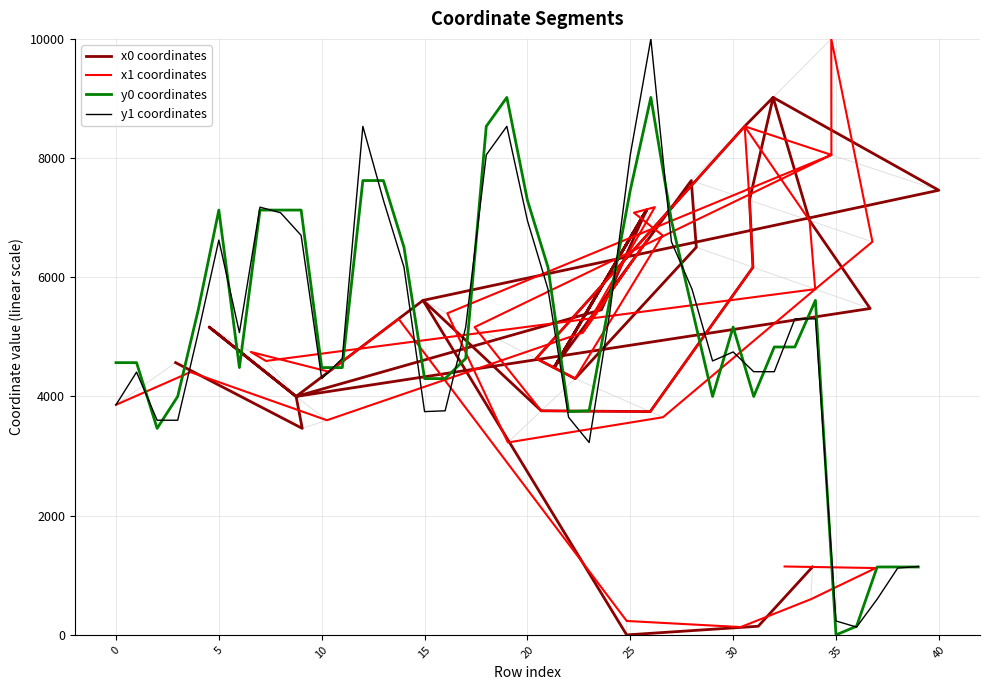

Is it true that y0 coordinates equals 5612.7 at 24?

True